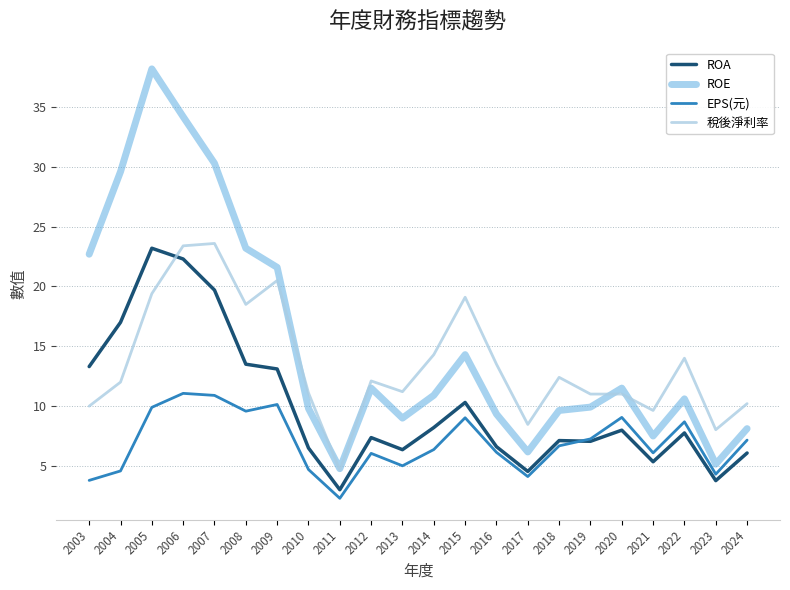

True or false: 稅後淨利率 and EPS(元) cross at least once.

False